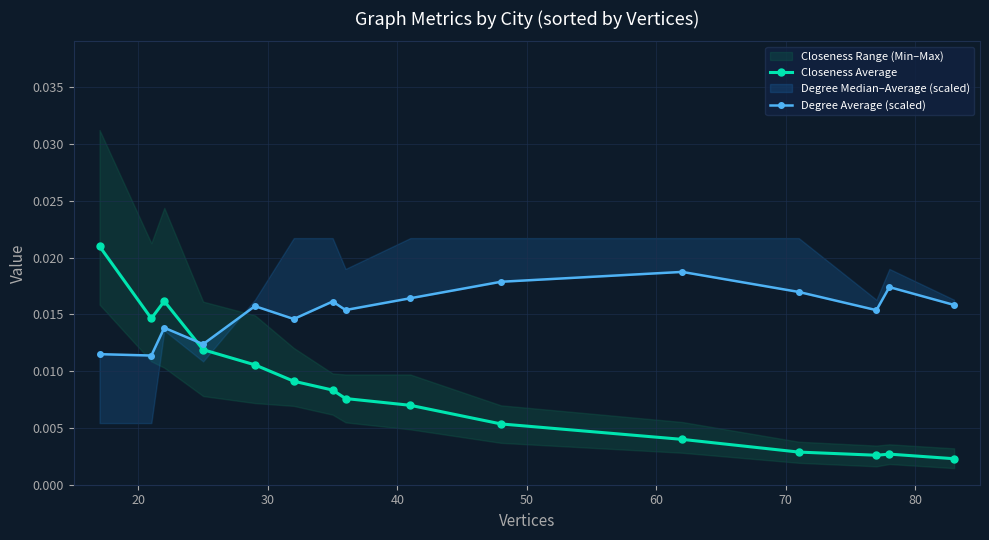

Which series has the largest total across all categories?

Degree Average (scaled)